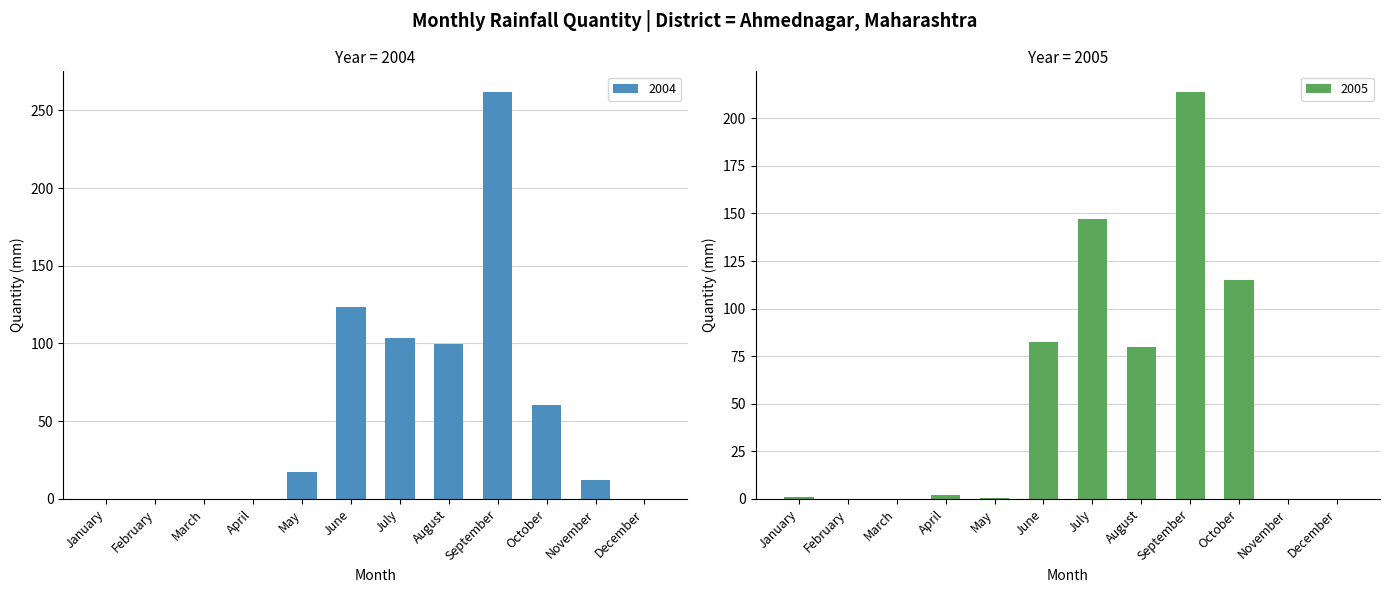

Read the 2005 value at May.

0.7